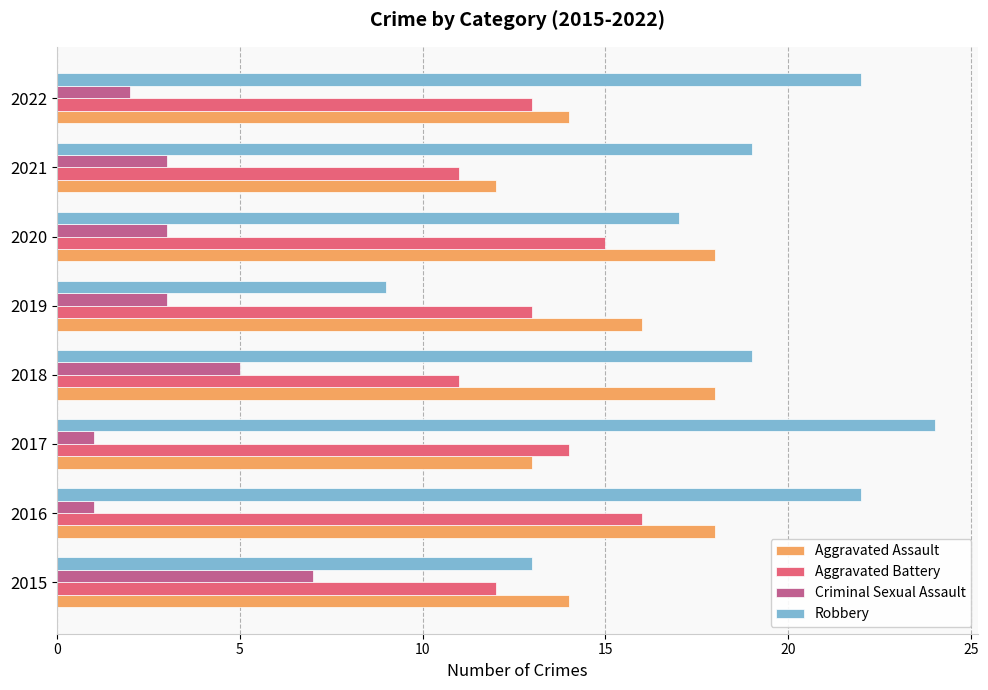

The Aggravated Battery series shows 4 at 2015. True or false?

False